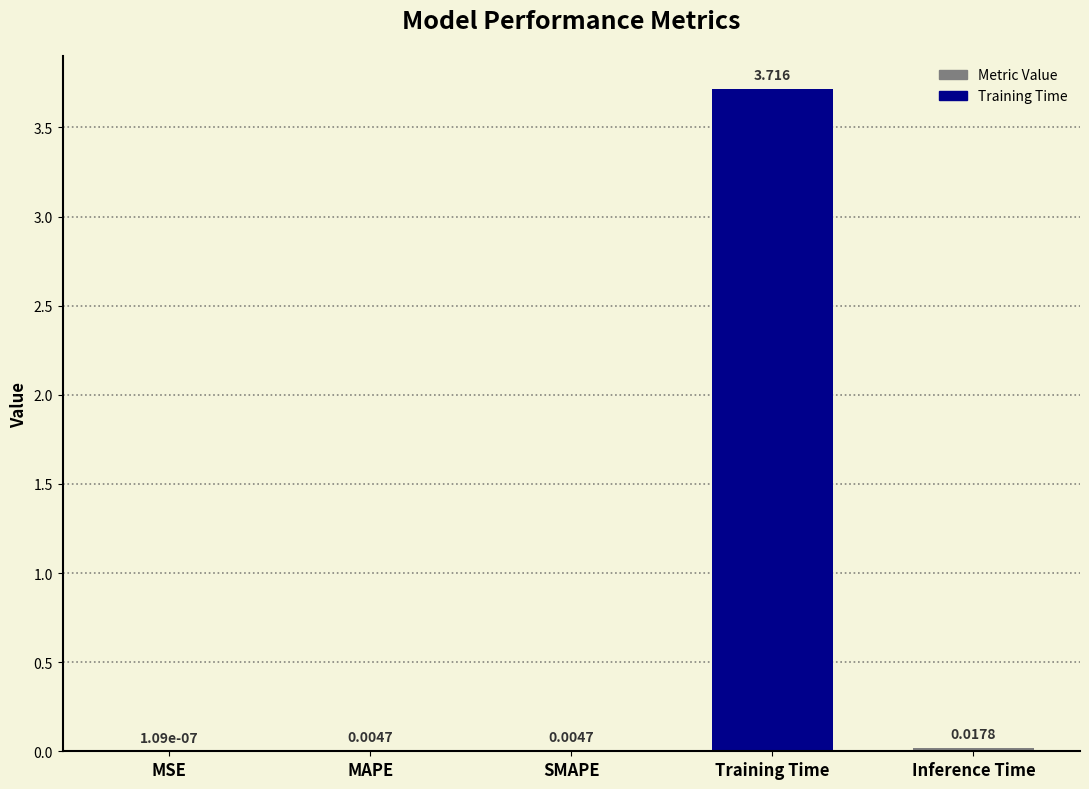

Which category has the highest value across all series?

Training Time